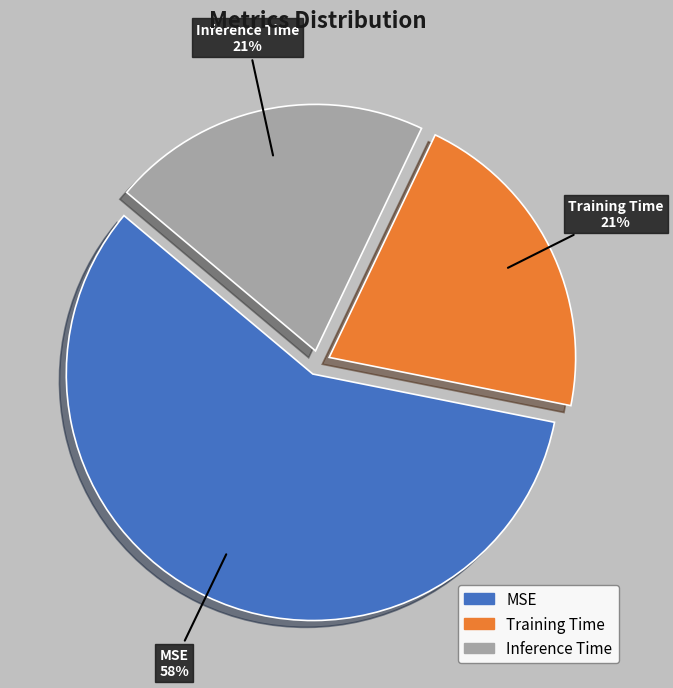

Is there any slice that represents more than half of the pie?

Yes